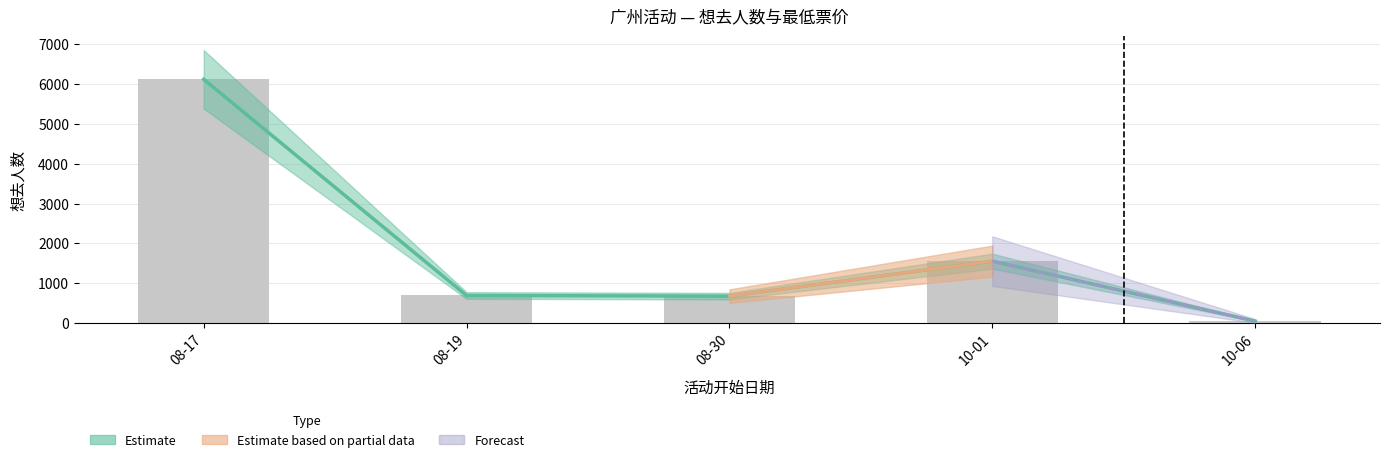

List the labels in order of value, smallest first.

10-06, 08-30, 08-19, 10-01, 08-17